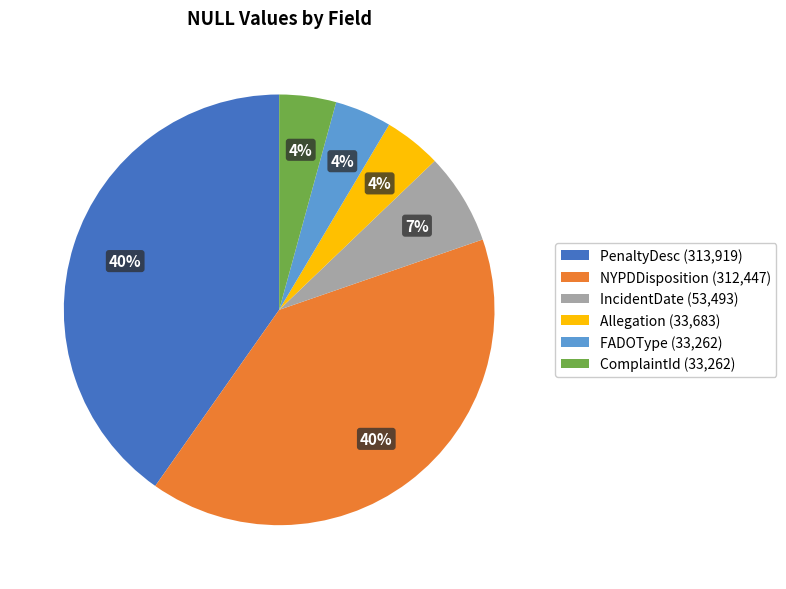

Does any single category account for the majority?

No